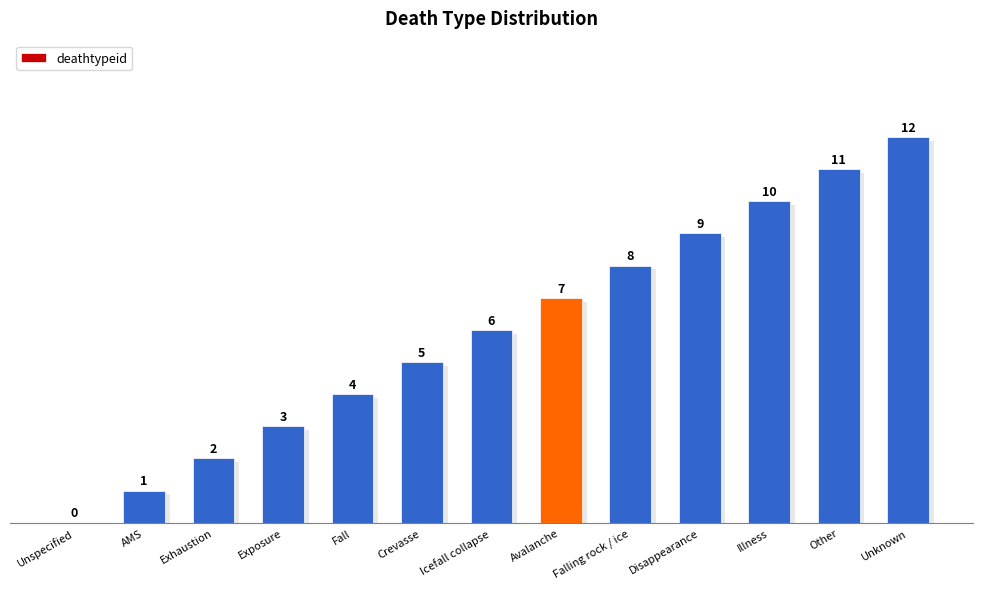

Are the bars horizontal?

No